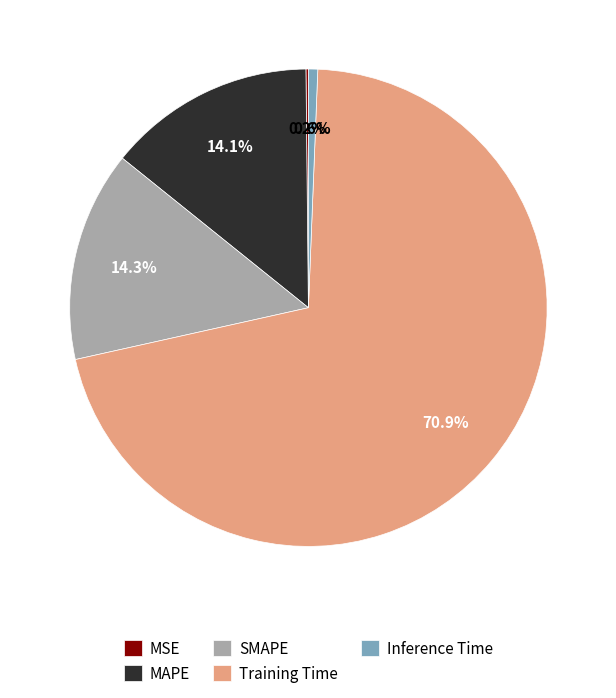

To the nearest percent, what percentage of the pie is Training Time?

71%